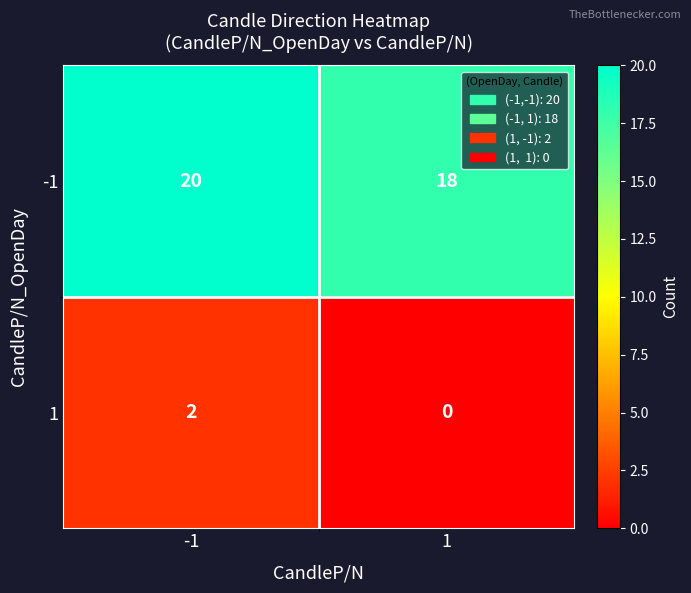

What is the difference between the highest and lowest values at -1?

18